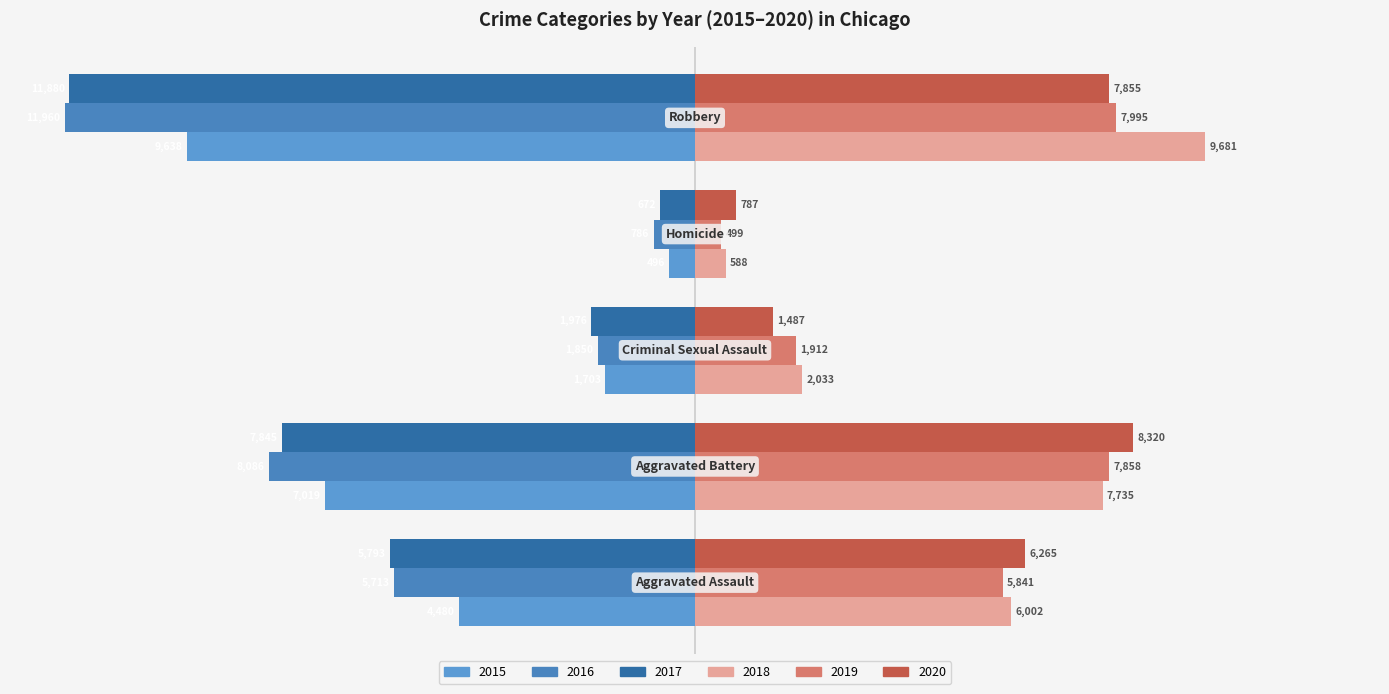

Which series has the widest spread of values?

2017